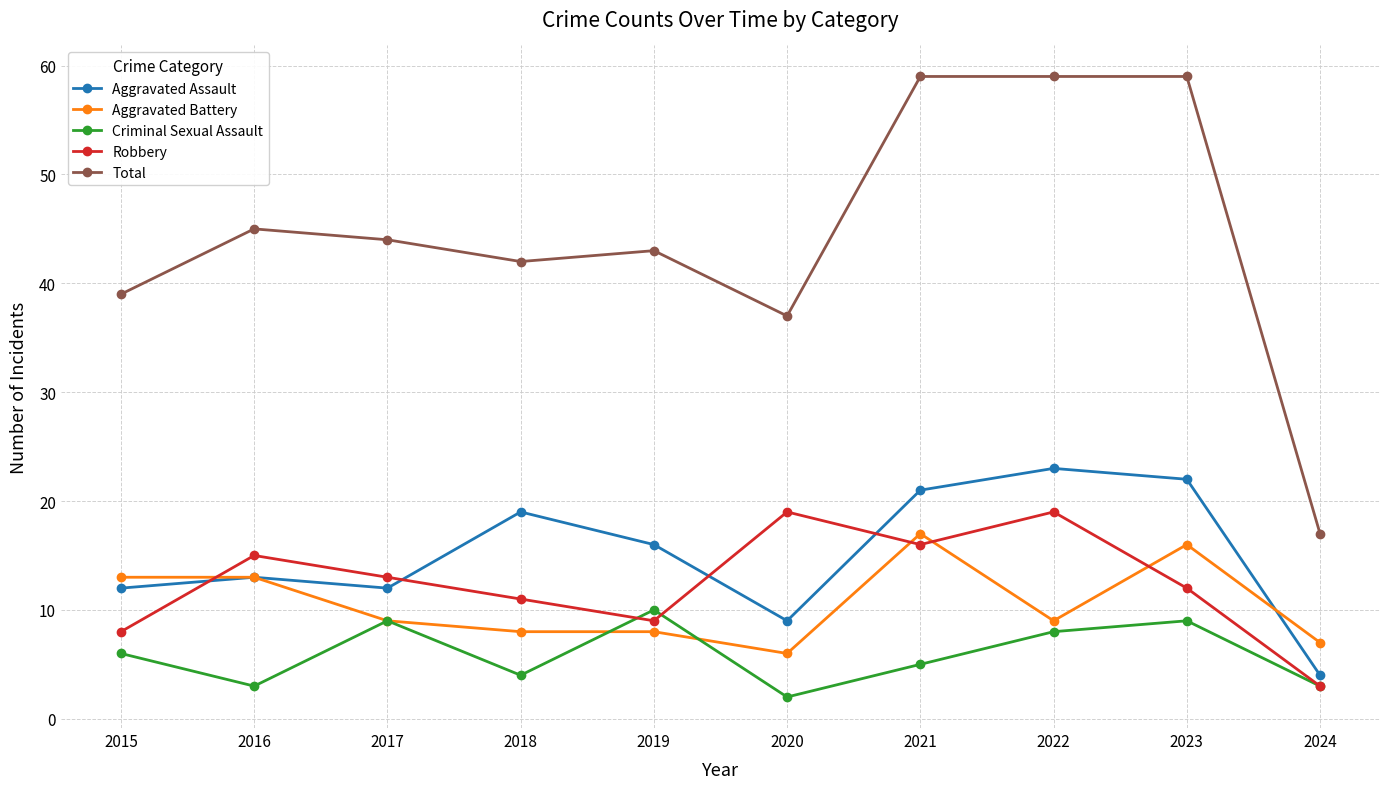

Which series has the largest range (max minus min)?

Total